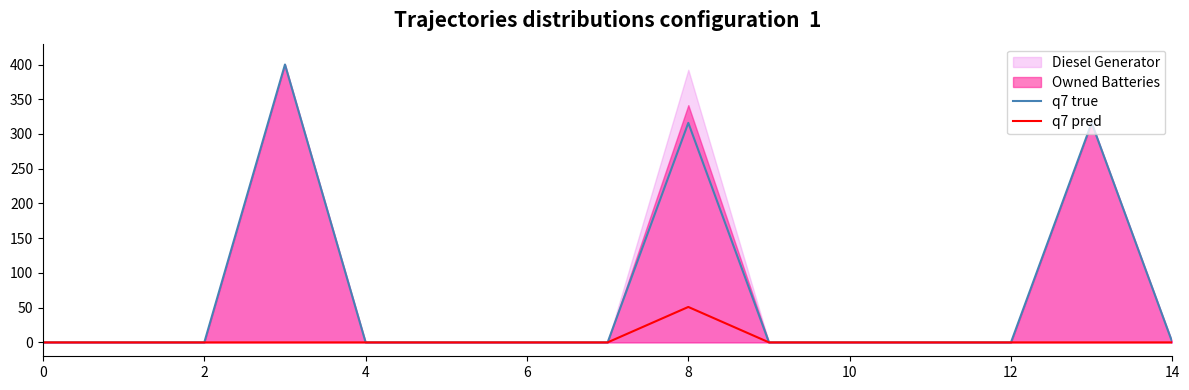

What is the difference between the highest and lowest values at 13?

316